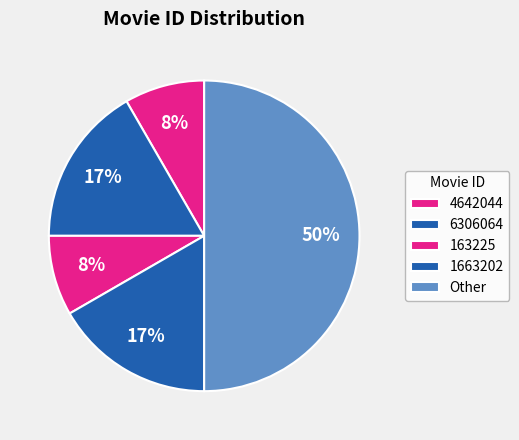

How many slices are in this pie chart?

5